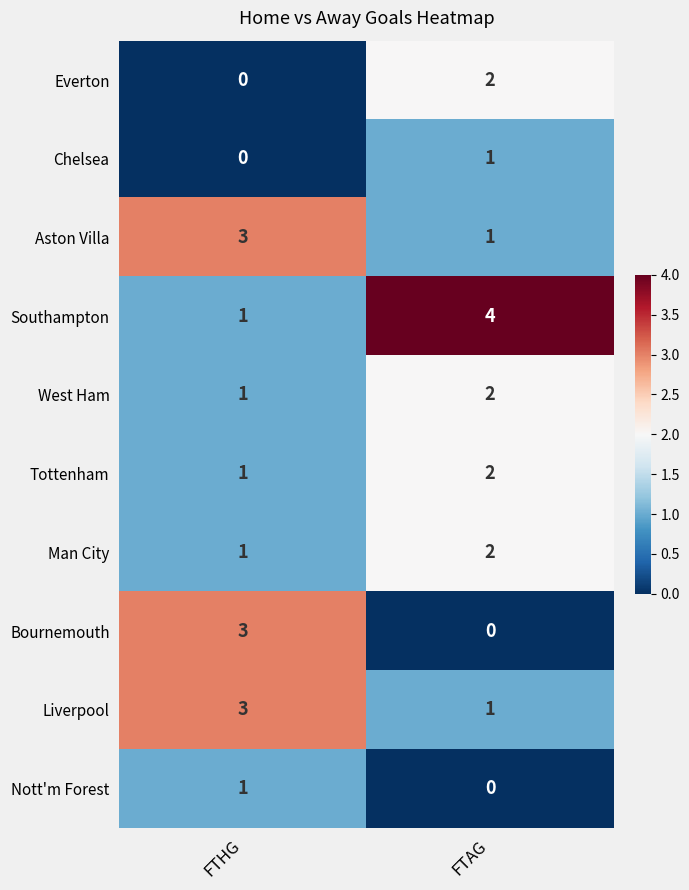

How many series are shown in this chart?

10